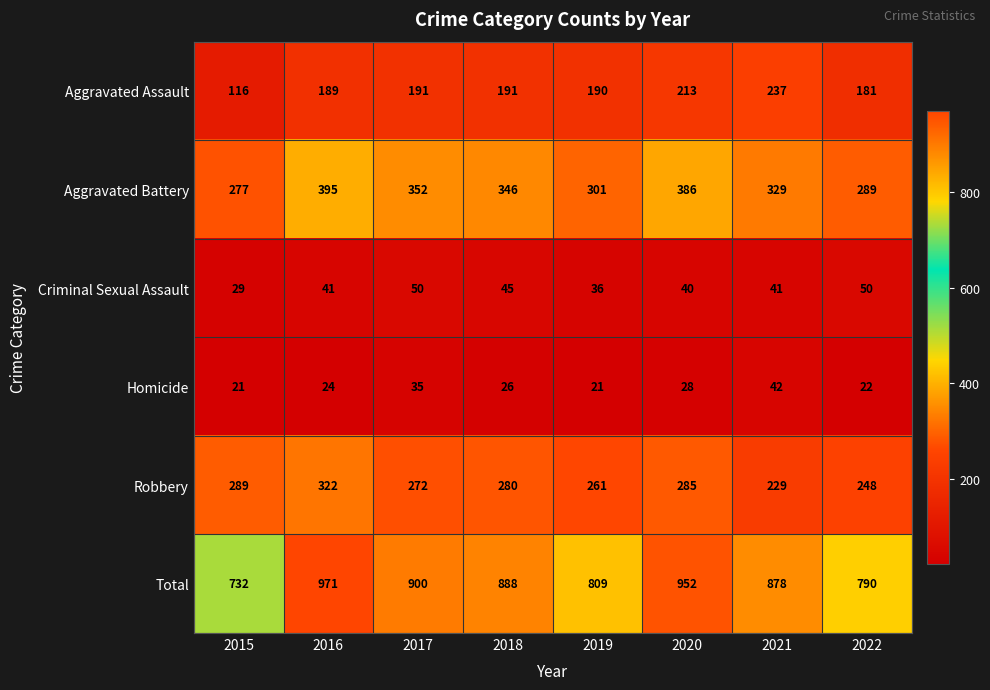

What is the smallest value displayed?

21